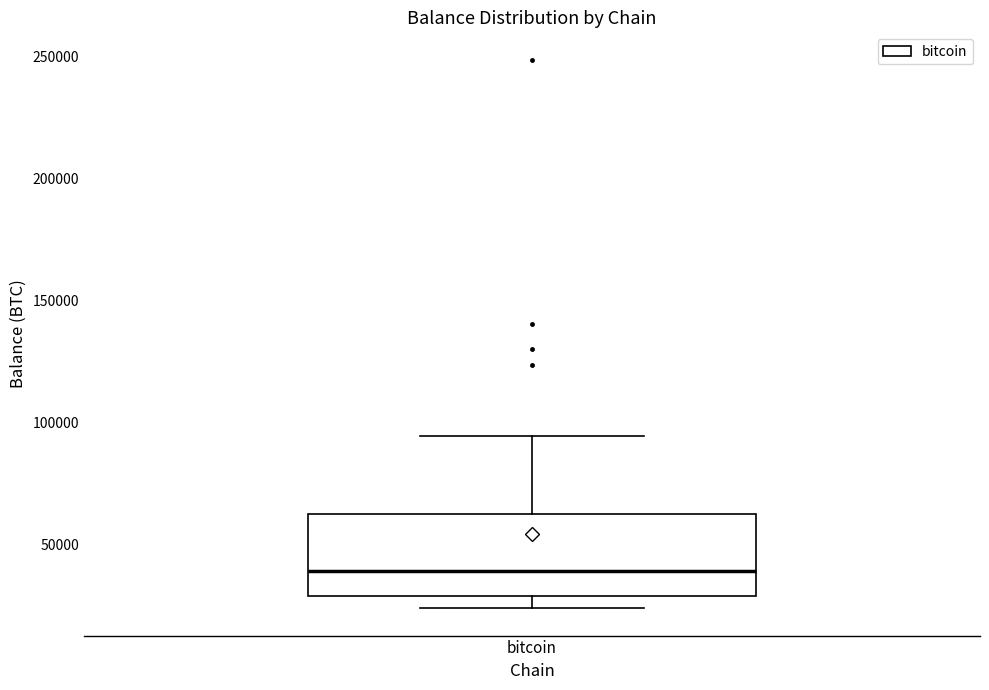

Transcribe this box plot: give where the median line is, the range the box spans, and where the two whiskers end, as read against the y-axis. The values are not printed on the chart, so give them approximately, as read against the axis.

median 40000, box 30000 to 65000, whiskers 25000 to 95000